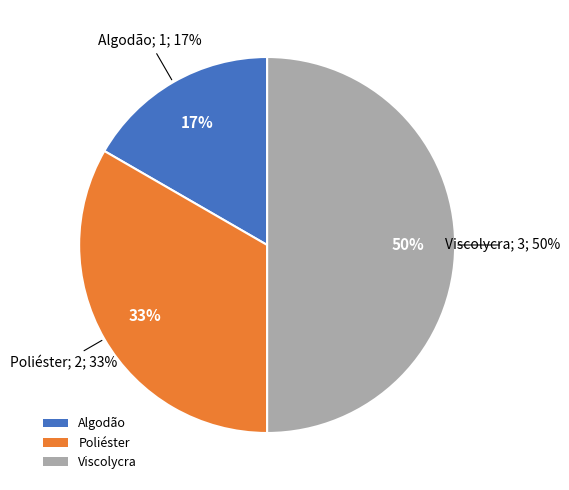

Count the number of slices in the pie.

3